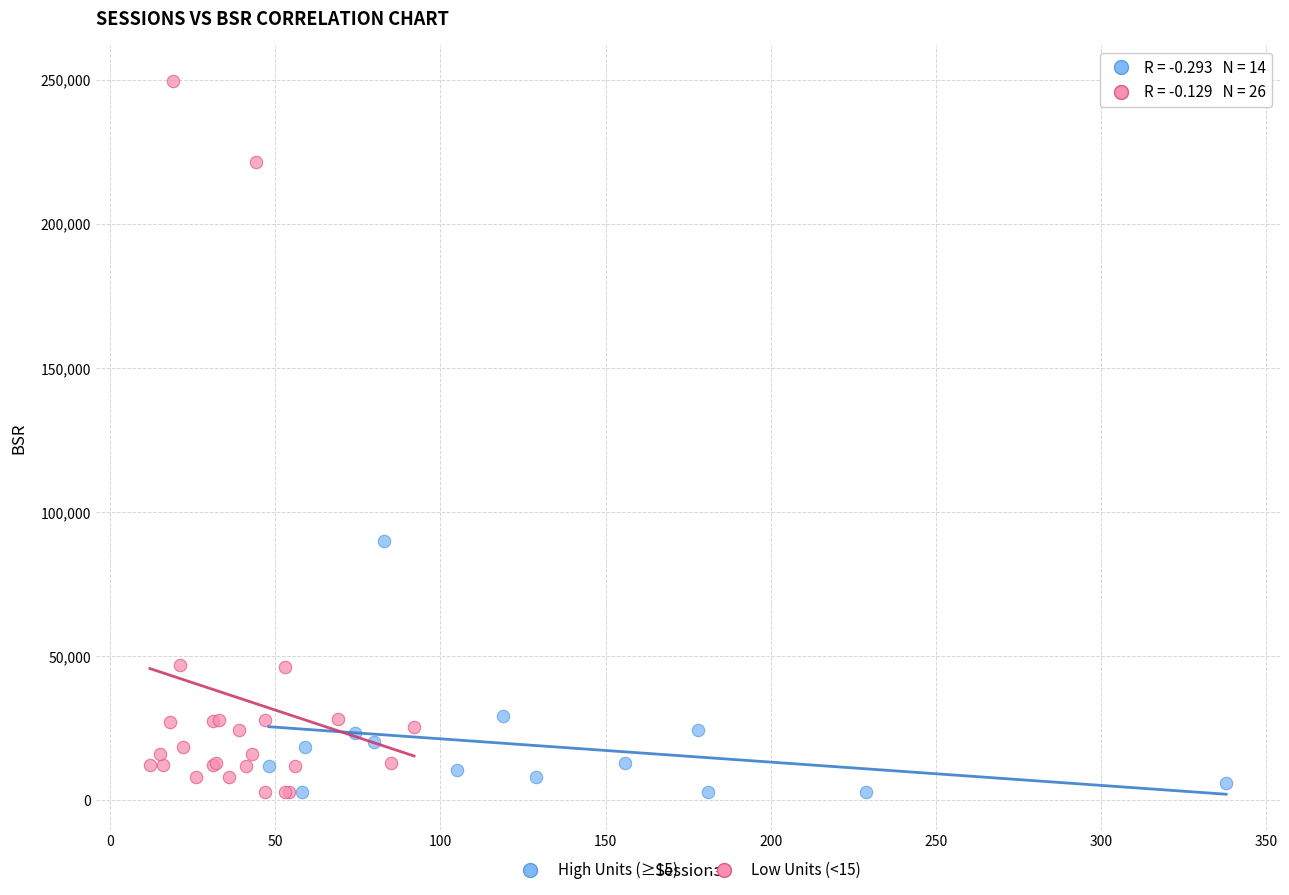

What are all the series names shown in the legend?

High Units (≥15), Low Units (<15)